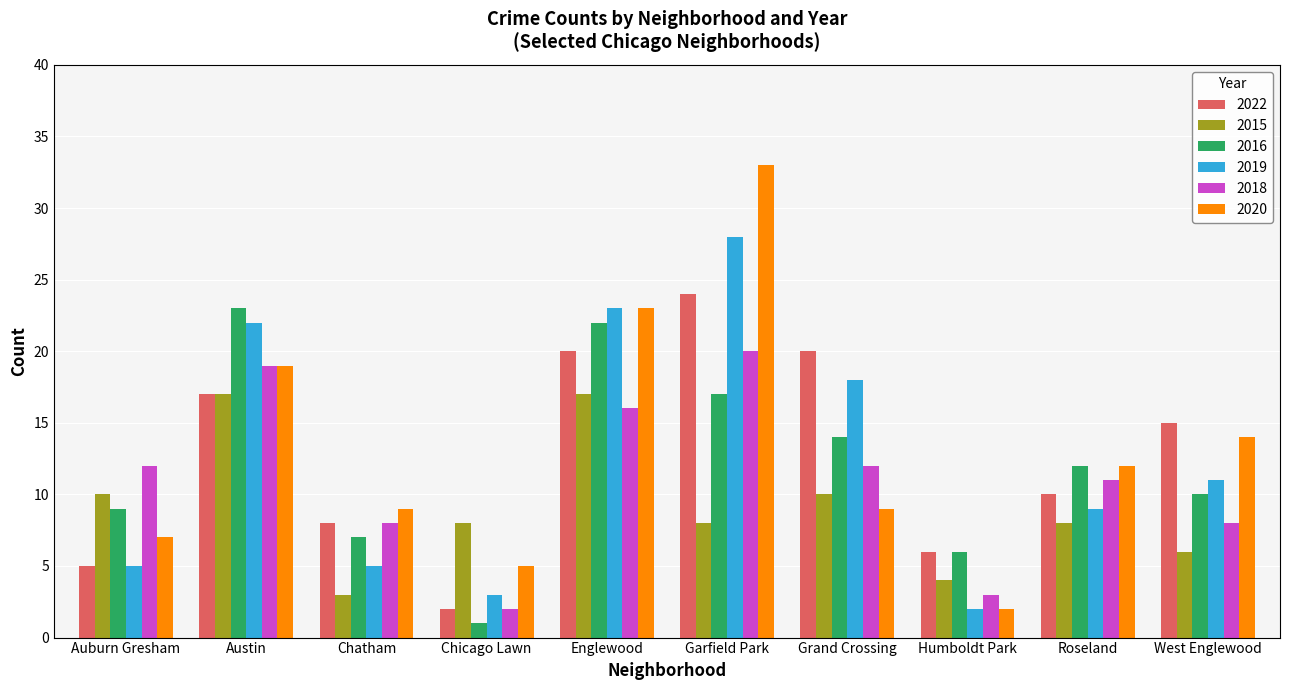

What is the label of the 5th bar from the right?

Garfield Park